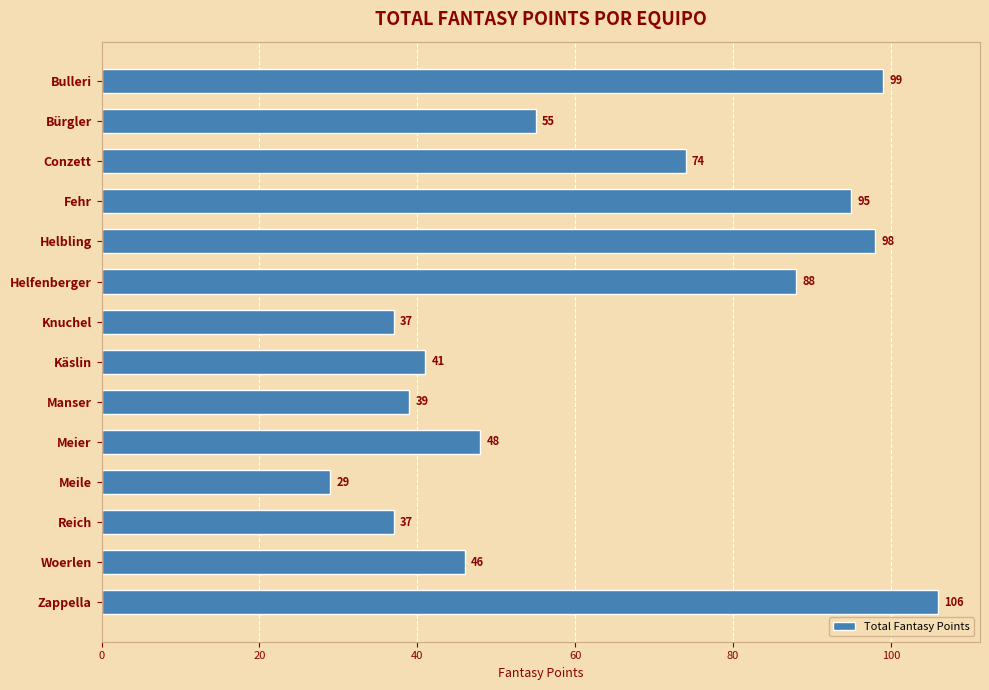

What is the greatest value displayed?

106